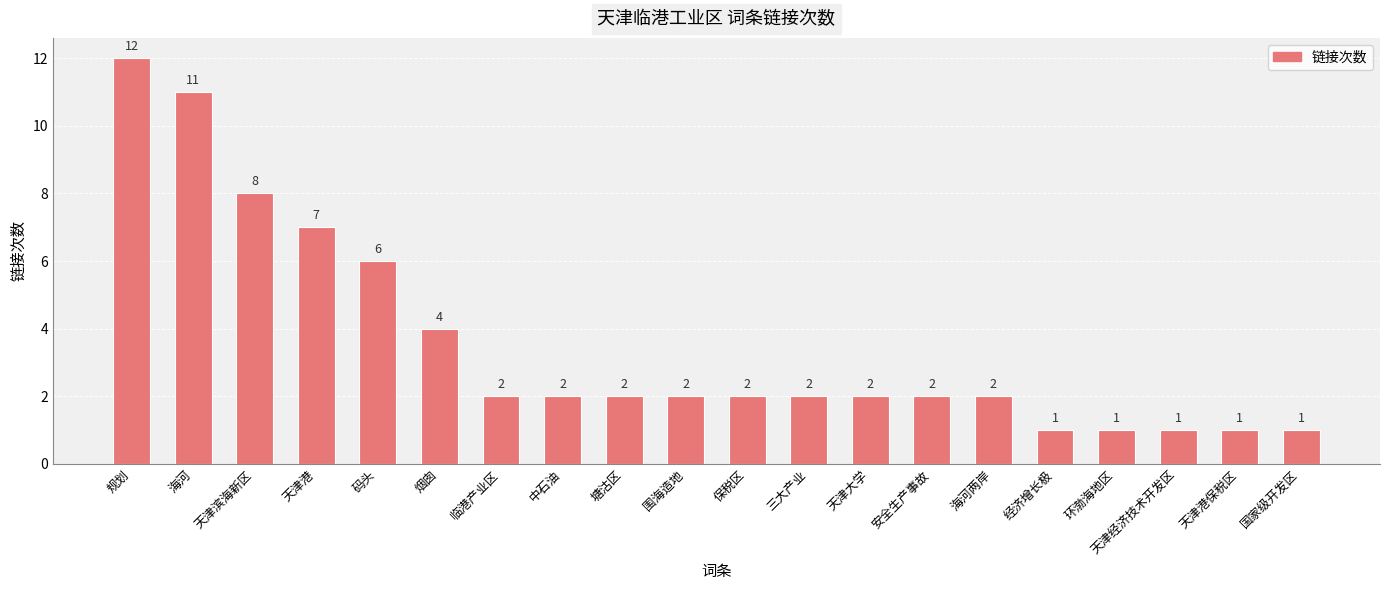

Reading left to right, what are all the values shown in this chart?

规划=12	海河=11	天津滨海新区=8	天津港=7	码头=6	烟囱=4	临港产业区=2	中石油=2	塘沽区=2	围海造地=2	保税区=2	三大产业=2	天津大学=2	安全生产事故=2	海河两岸=2	经济增长极=1	环渤海地区=1	天津经济技术开发区=1	天津港保税区=1	国家级开发区=1